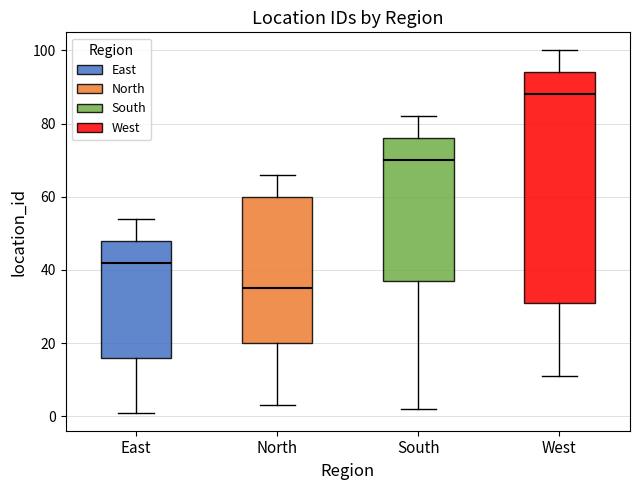

Which box is the tallest, from its lower edge to its upper edge?

West